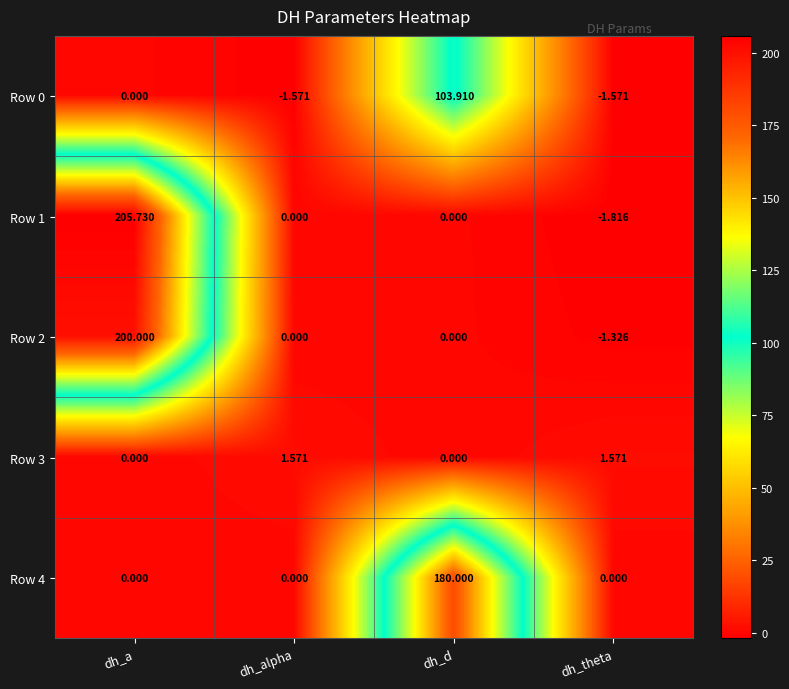

Where does the Row 3 series first go above 1?

dh_alpha